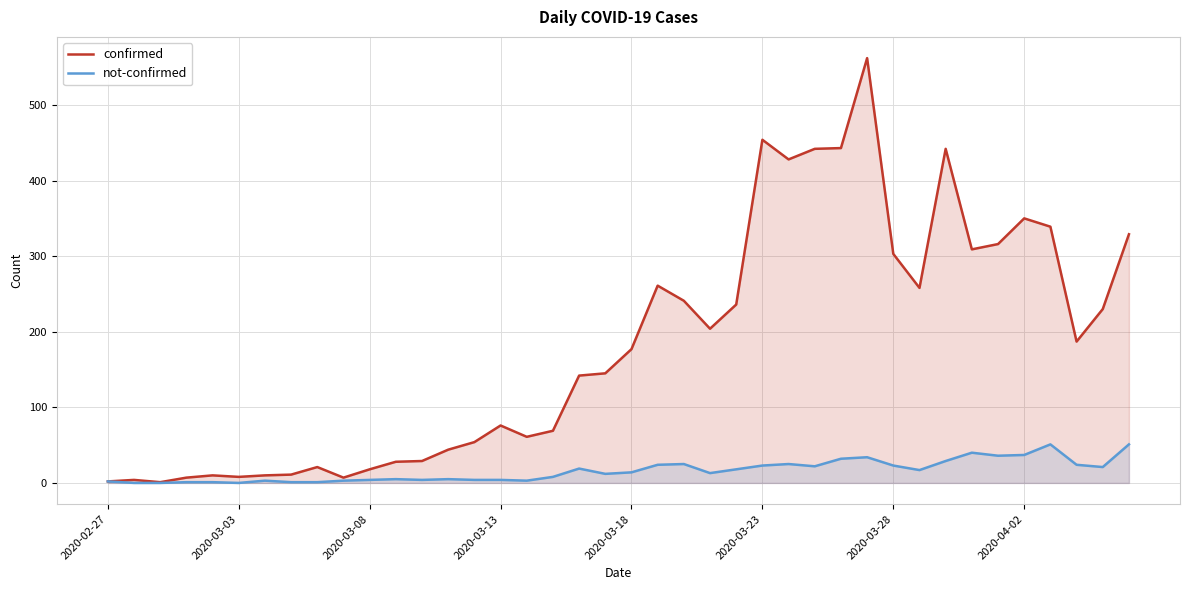

Which series has the widest spread of values?

confirmed